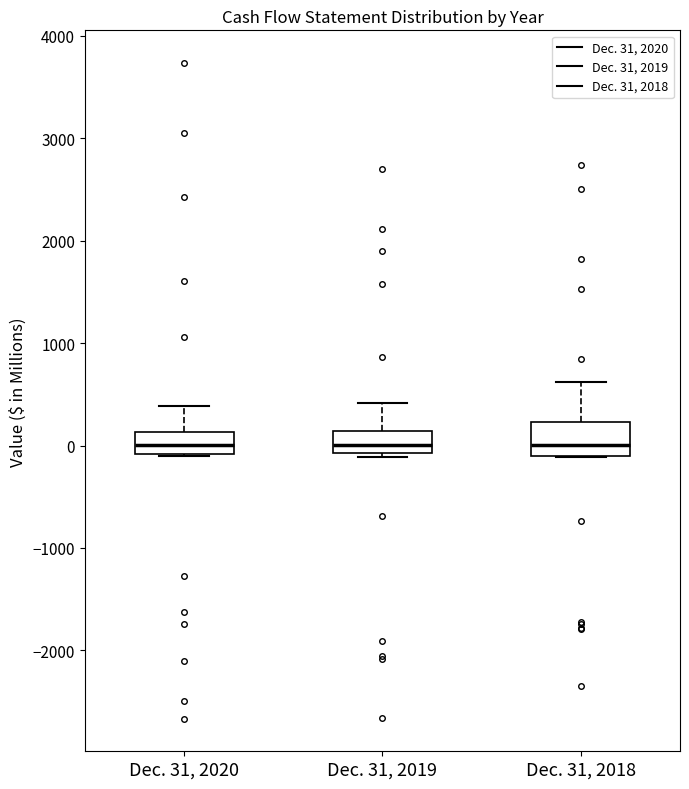

Reading left to right, transcribe this box plot: for each box, give where its median line is, the range the box spans, and where its two whiskers end, as read against the y-axis. The values are not printed on the chart, so give them approximately, as read against the axis.

Dec. 31, 2020: median 0, box -100 to 100, whiskers -100 to 400
Dec. 31, 2019: median 0, box -100 to 100, whiskers -100 (just below the box's lower edge) to 400
Dec. 31, 2018: median 0, box -100 to 200, whiskers -100 to 600